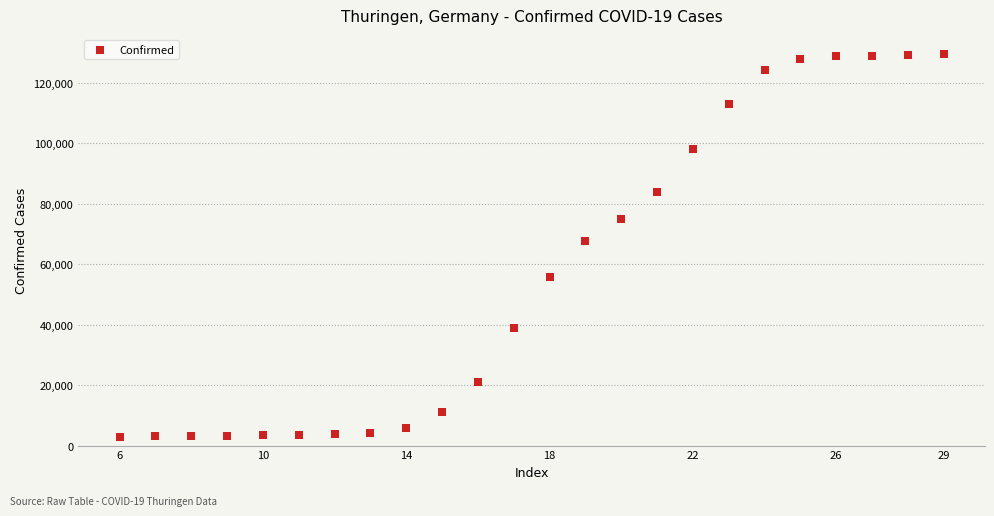

What Y value in the scatter plot is closest to 66139?

67743